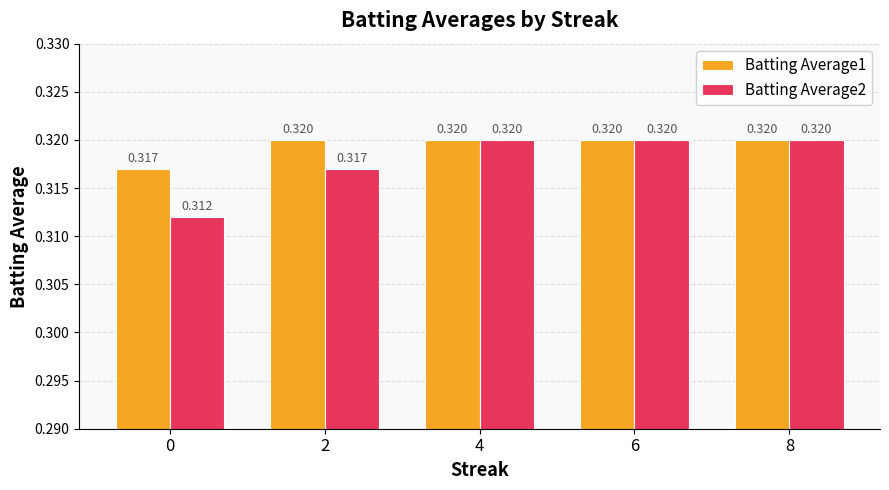

Which series has the widest spread of values?

Batting Average2